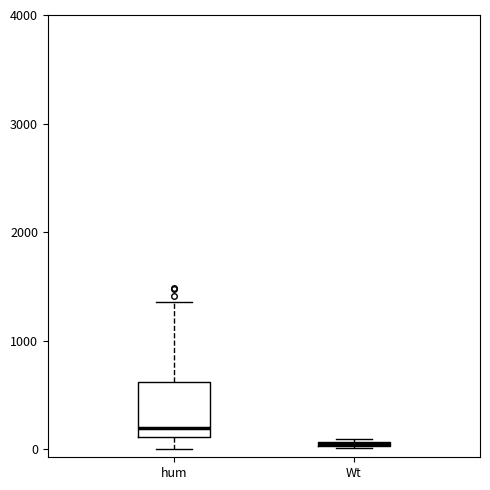

Where is the upper edge of the box for hum on the y-axis? The values are not printed on the chart, so give them approximately, as read against the axis.

600